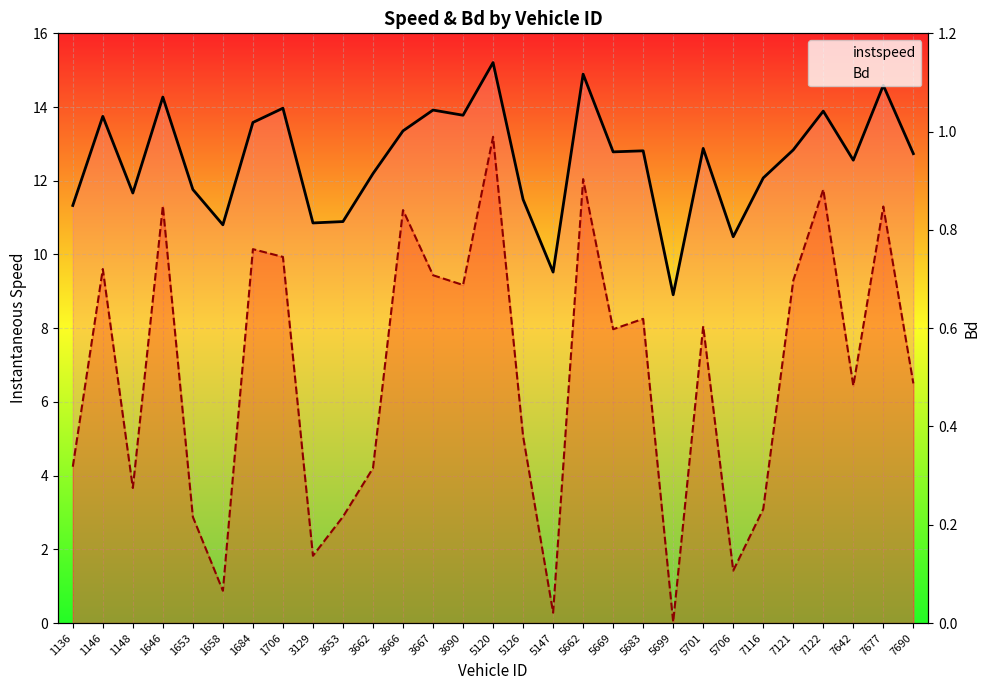

The Bd series shows 0.1 at 1148. True or false?

False